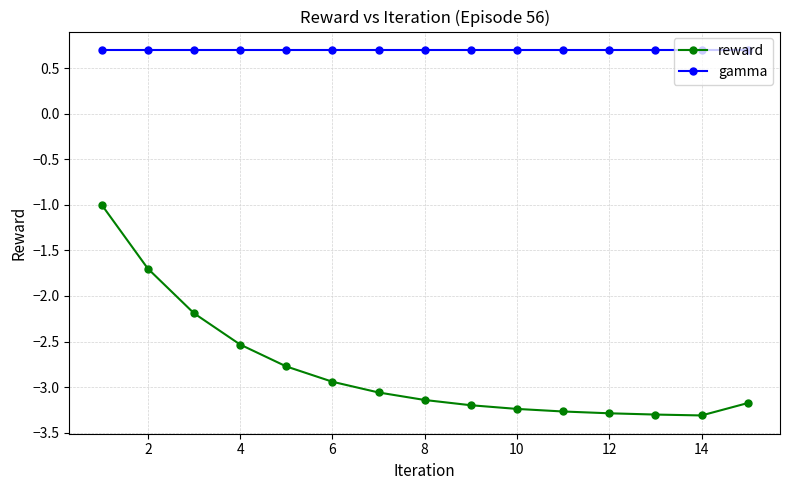

What is the difference between the maximum and minimum values in the reward series?

2.3